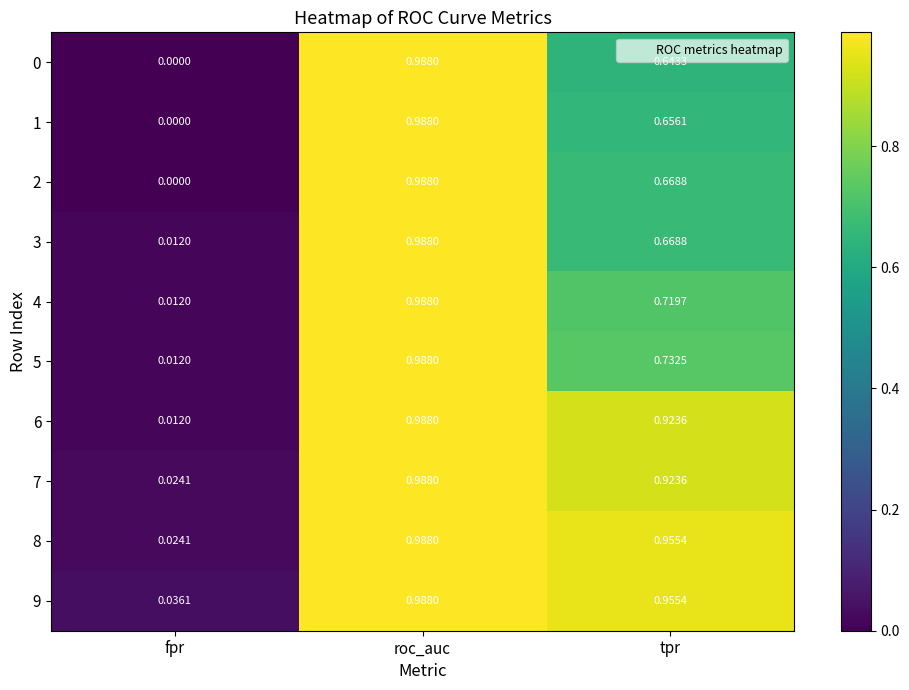

Where is 9 nearest to the value 0?

fpr